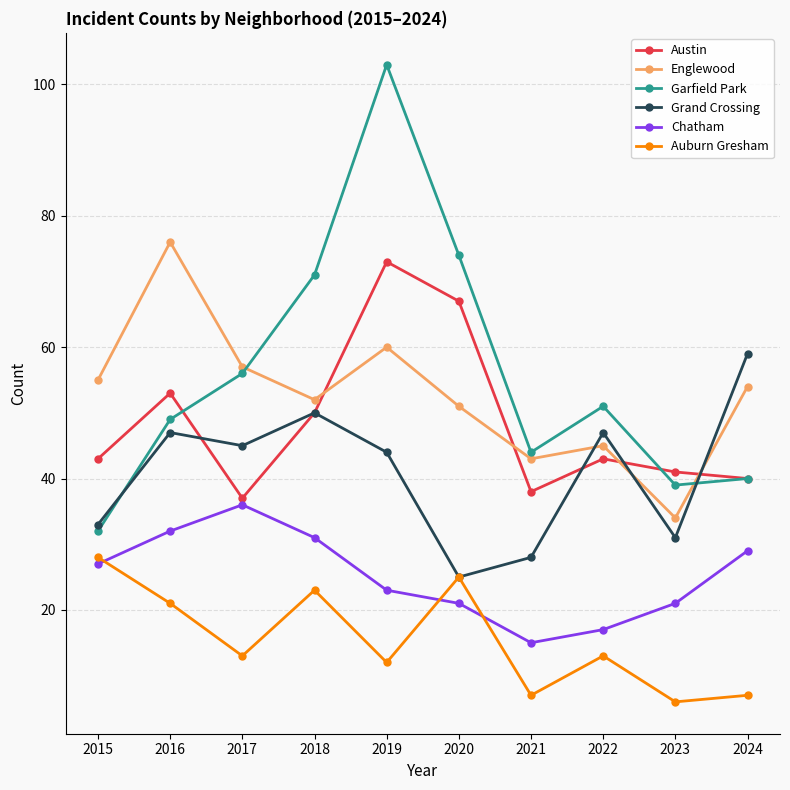

How many distinct data groups are displayed?

6